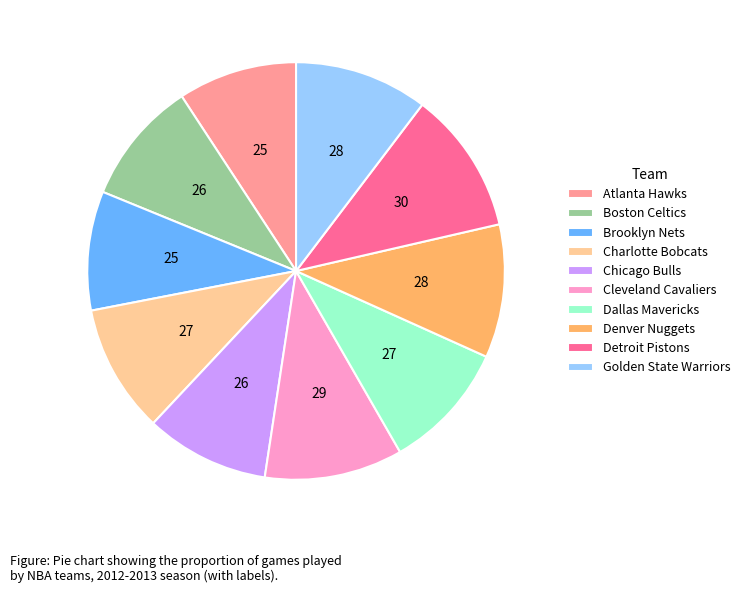

What is the ratio of the value at Dallas Mavericks to the value at Atlanta Hawks?

1.1